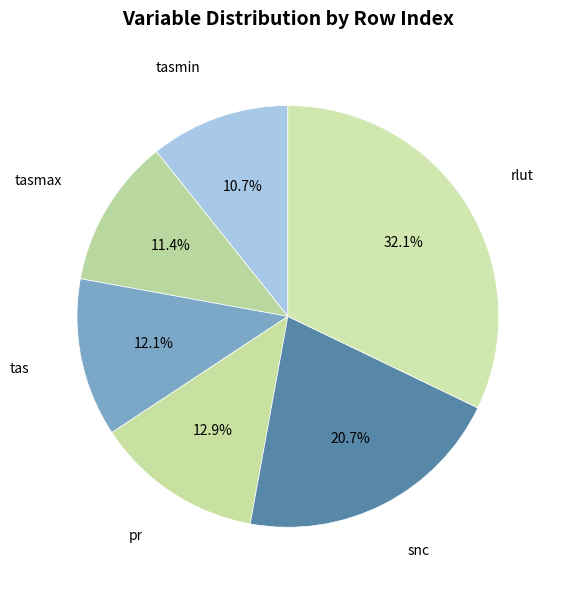

Is there any slice that represents more than half of the pie?

No